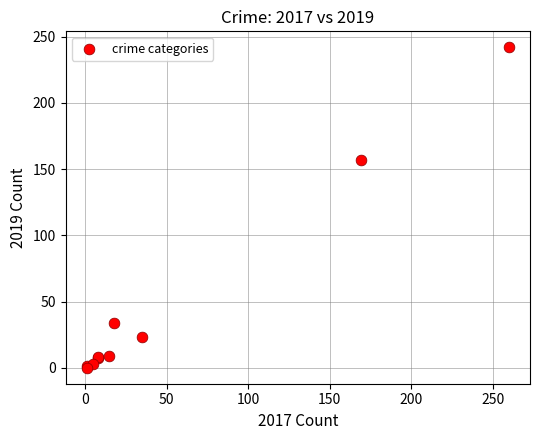

What Y value in the scatter plot is closest to 121?

157